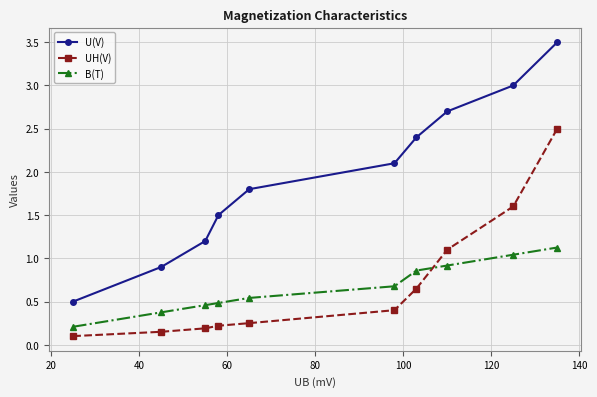

What is the greatest value displayed?

3.5